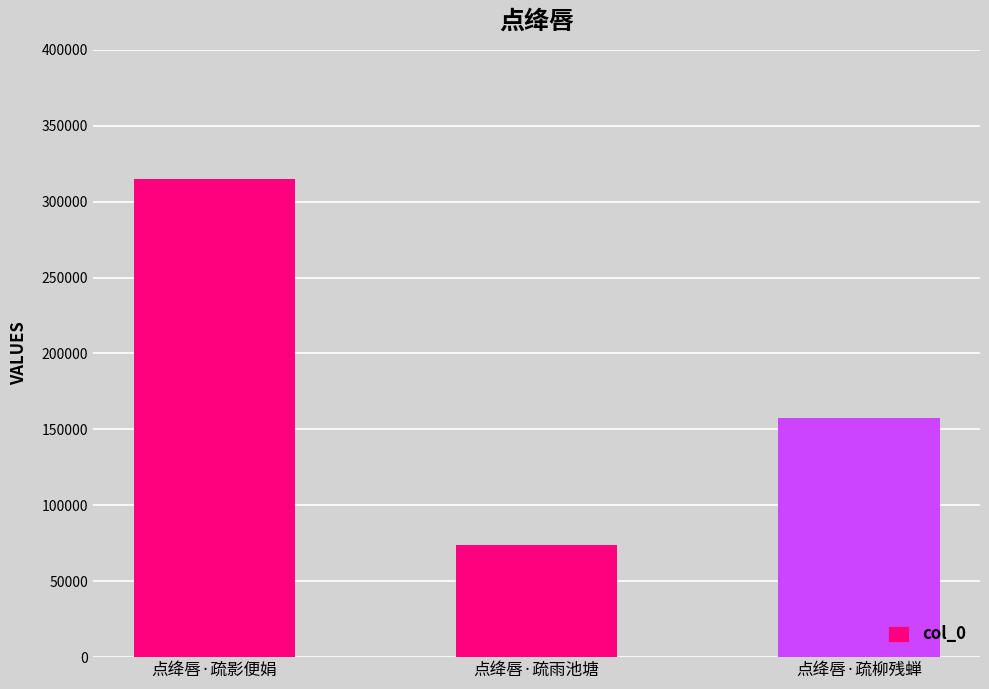

How many distinct data groups are displayed?

1